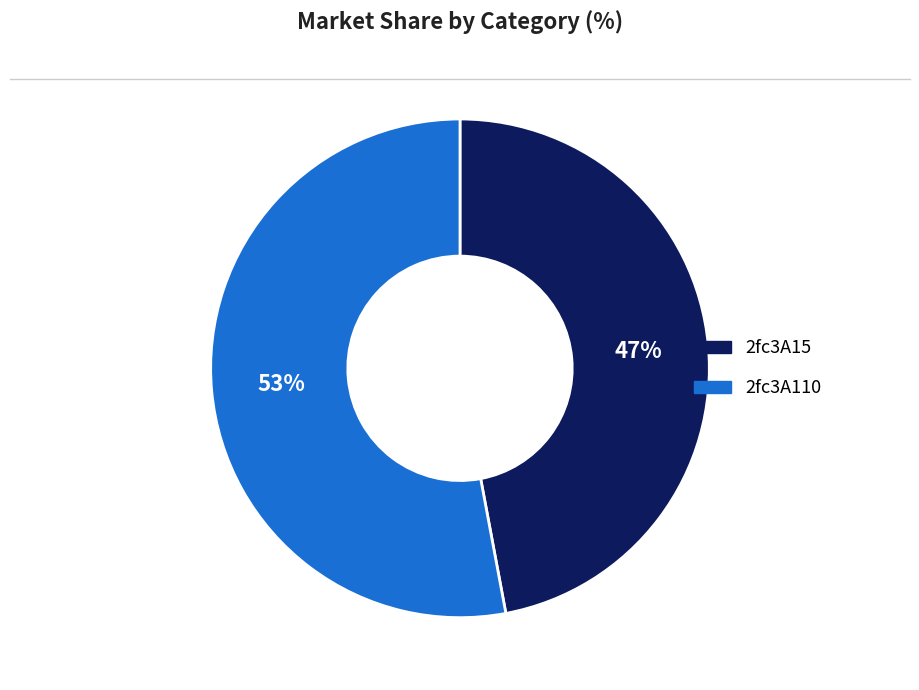

To the nearest percent, what is the difference between the 2fc3A15 and 2fc3A110 slice percentages?

6%